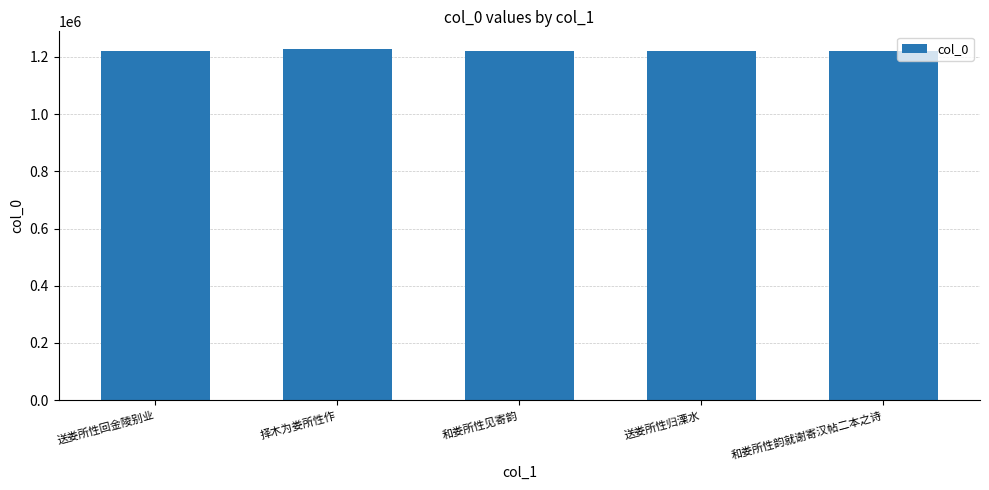

What is the approximate value at 和娄所性韵就谢寄汉帖二本之诗, to the nearest 10?

1218960